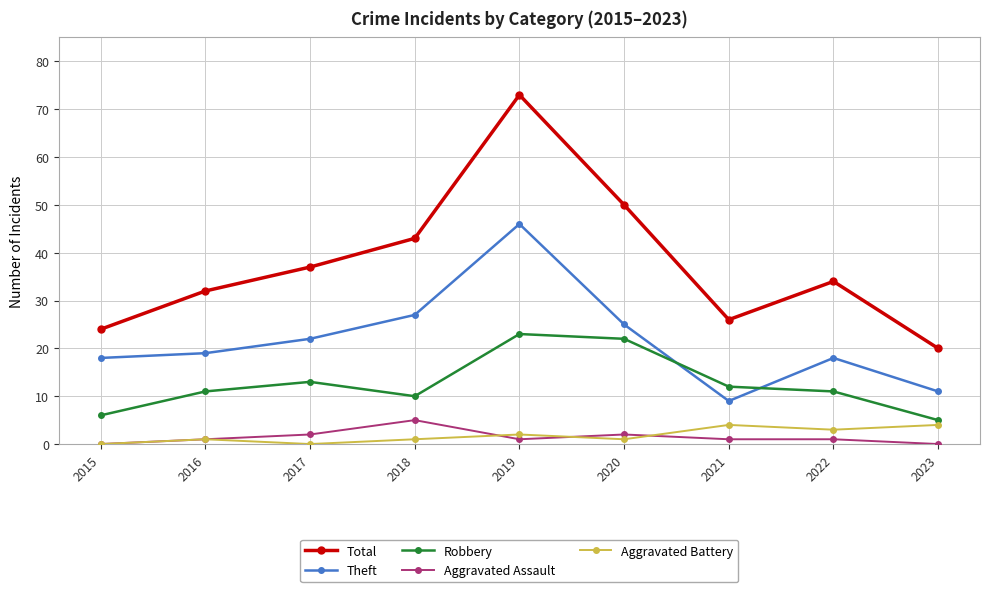

The value of Robbery at 2015 is 6. True or false?

True